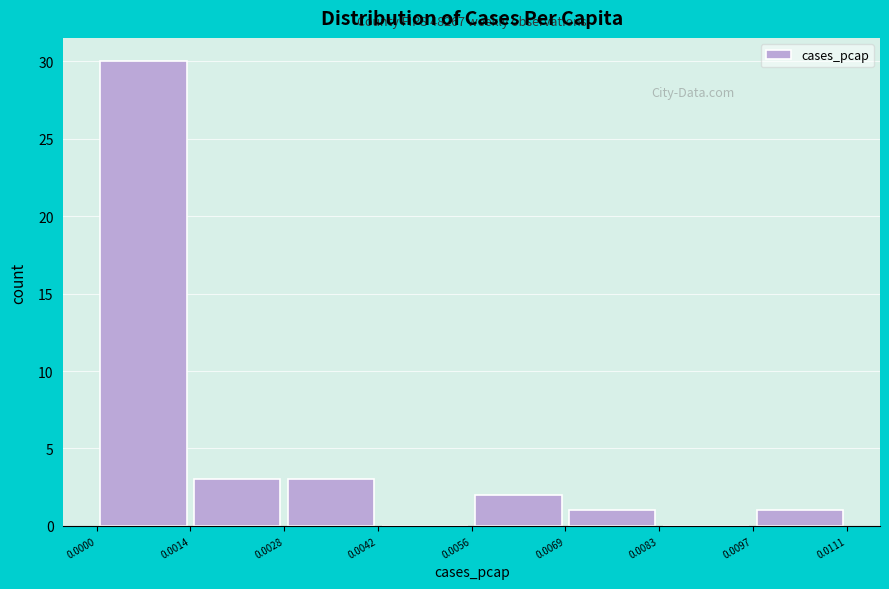

Which range on the x-axis has the tallest bar?

0.0000 to 0.0014